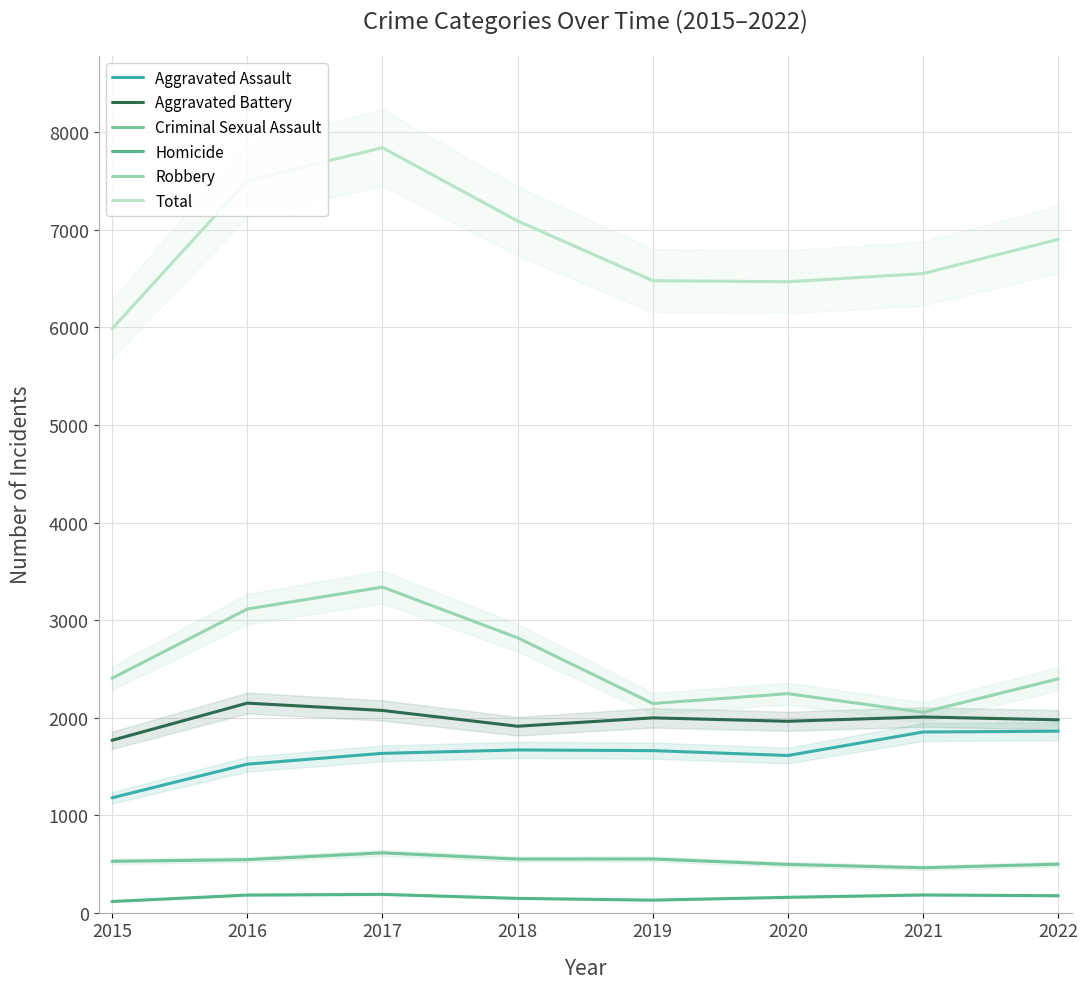

True or false: Robbery and Homicide intersect in this chart.

False